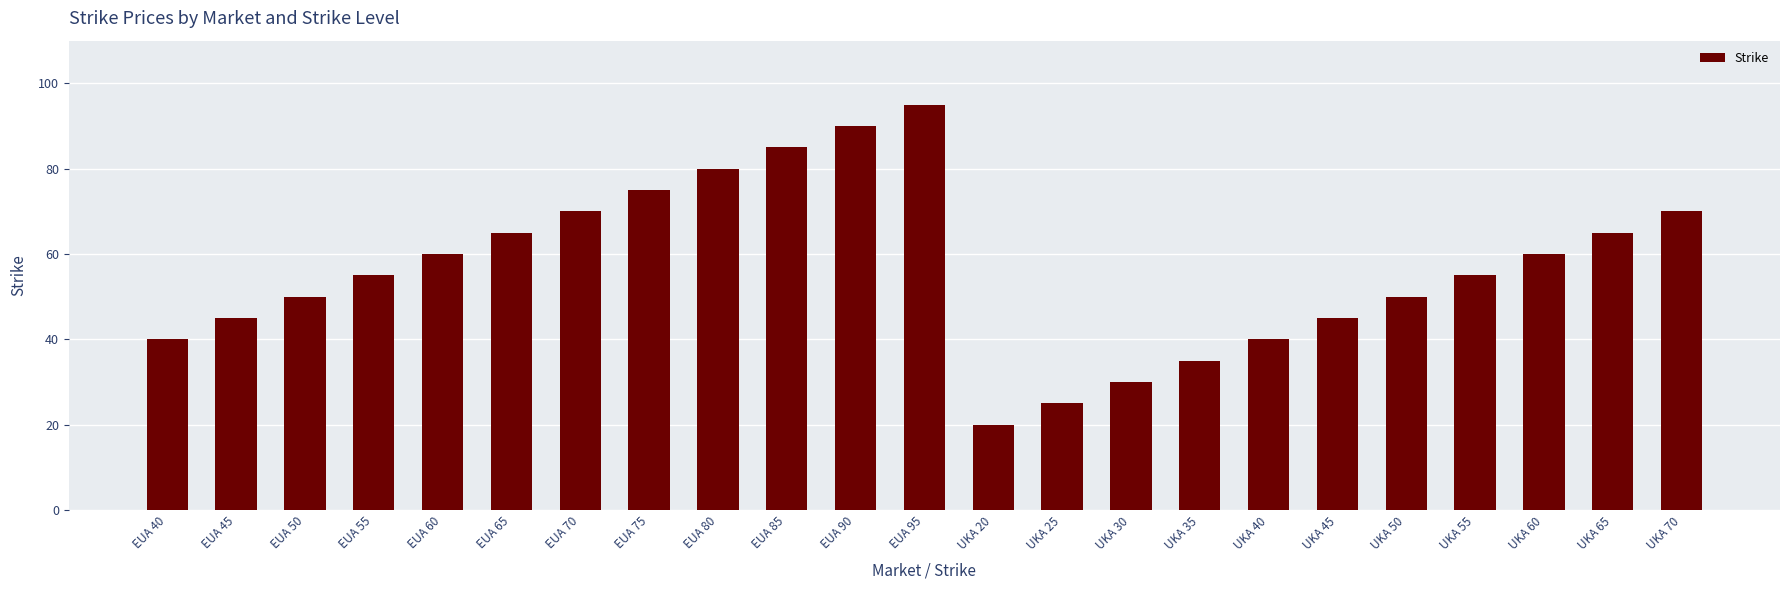

Which category has the lowest value across all series?

UKA 20